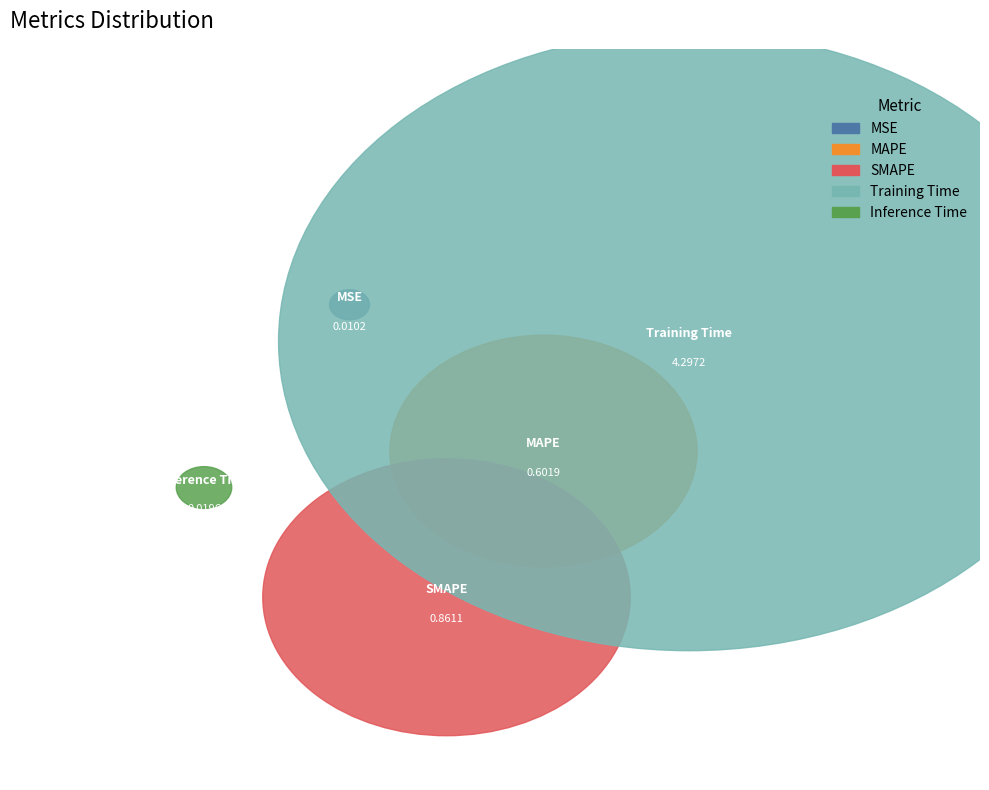

To the nearest percent, what is the average slice percentage?

20%